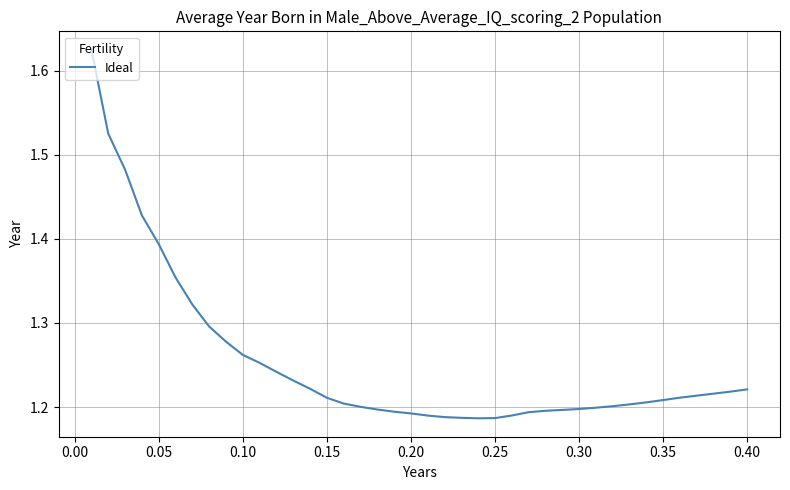

Does the chart have visible grid lines?

Yes